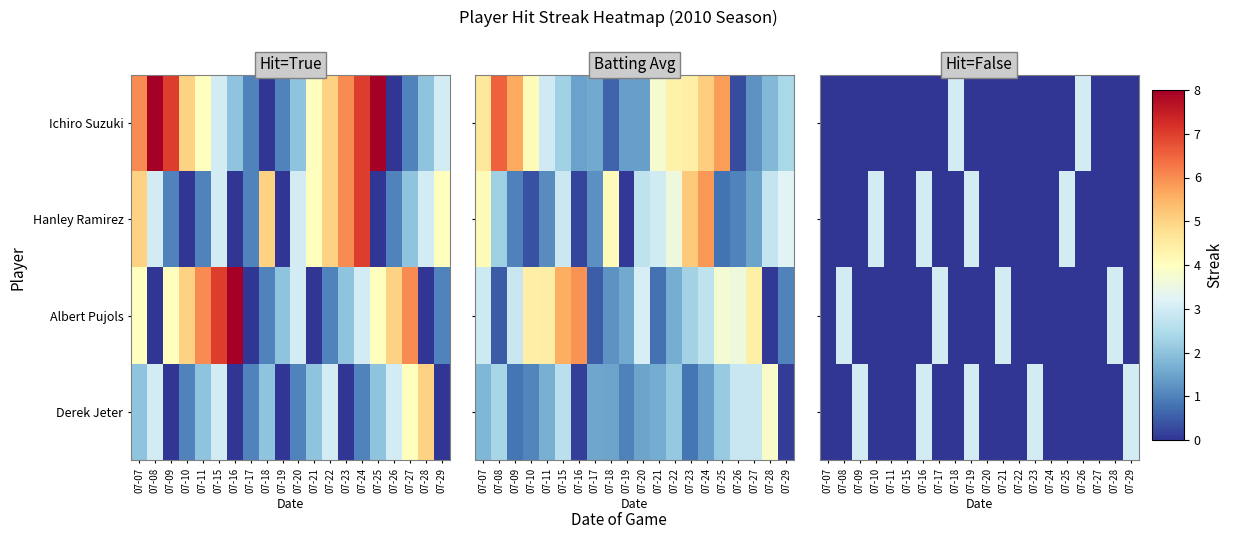

At 07-23, list the series in order from largest to smallest.

Derek Jeter, Ichiro Suzuki, Hanley Ramirez, Albert Pujols